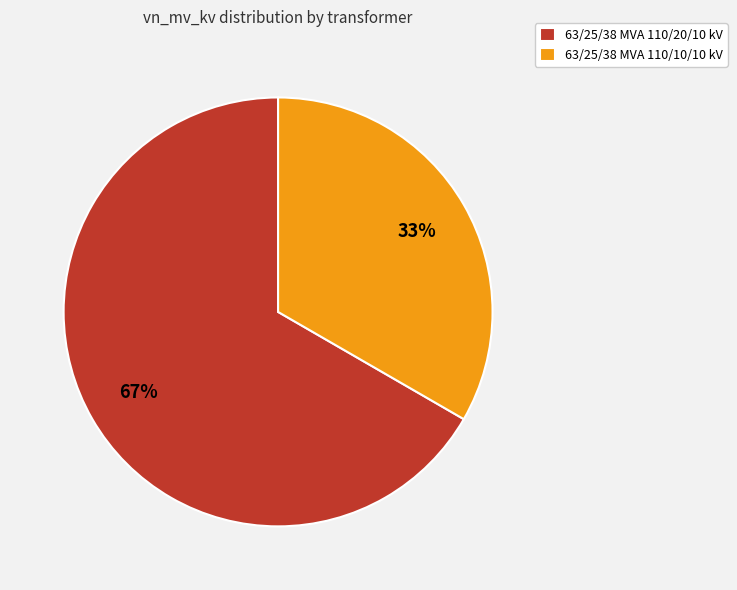

How many segments does this pie chart have?

2